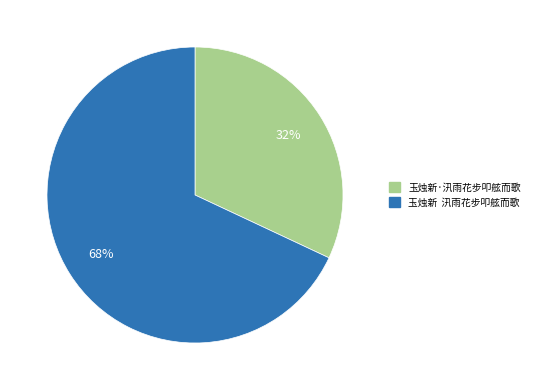

To the nearest percent, what is the difference between the largest and smallest slice percentages?

36%